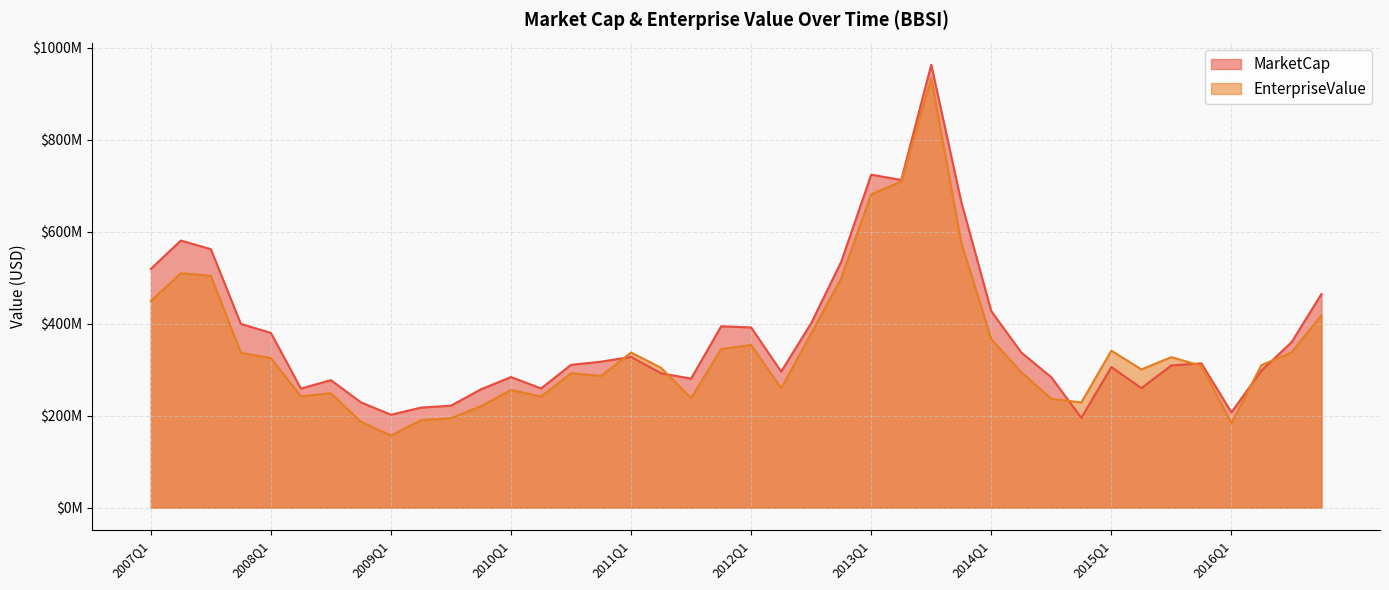

Where does the MarketCap series first go above 313618620?

2007Q1